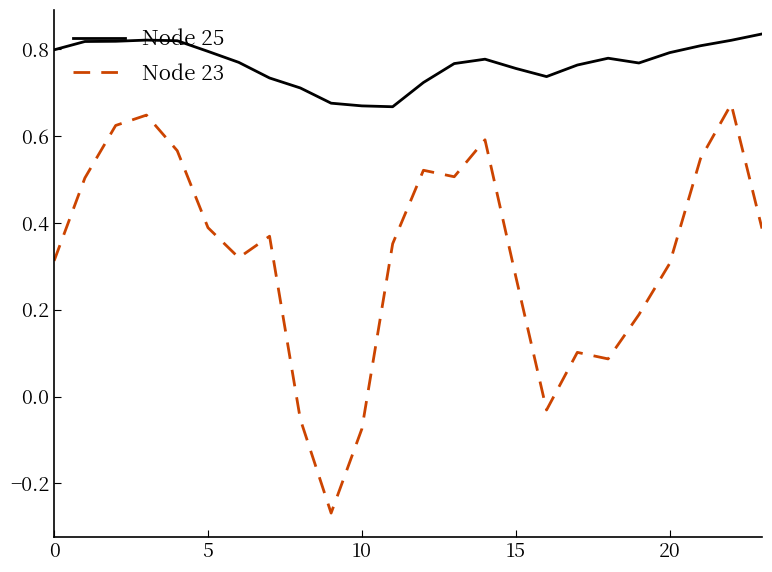

What are all the series names shown in the legend?

Node 25, Node 23